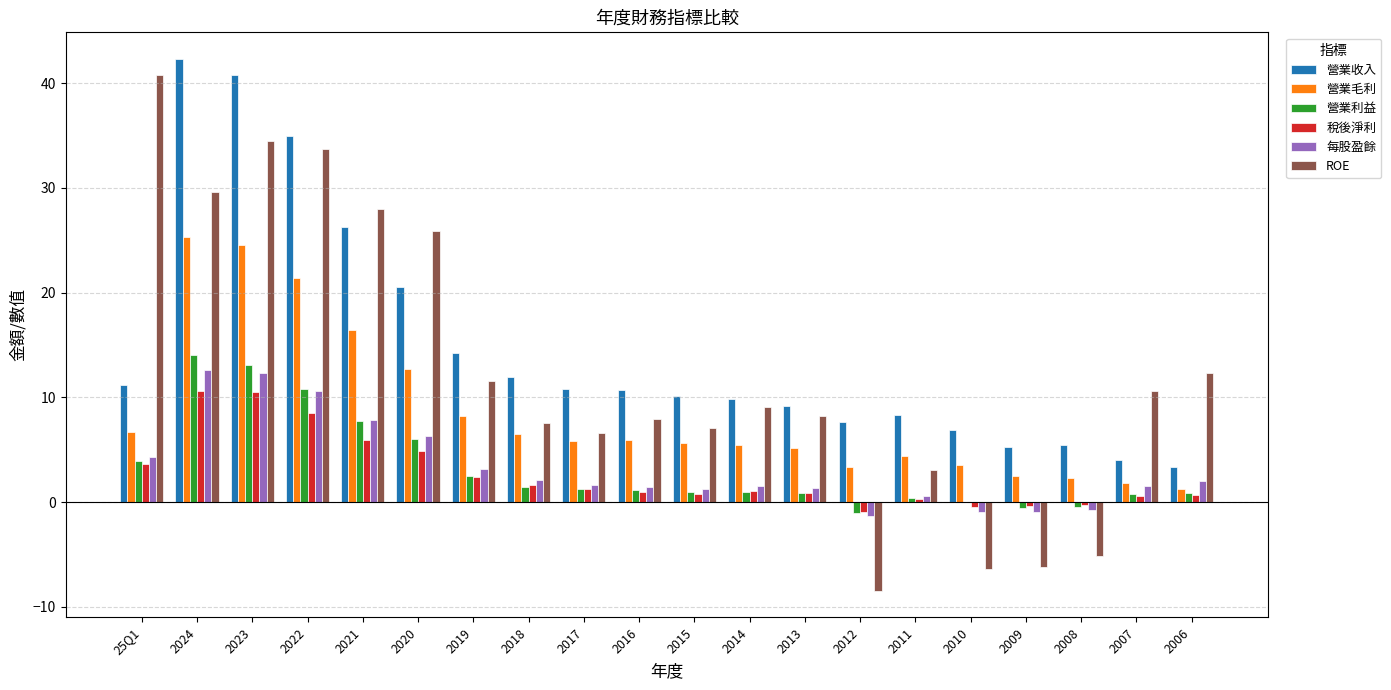

How many groups of bars are there?

20